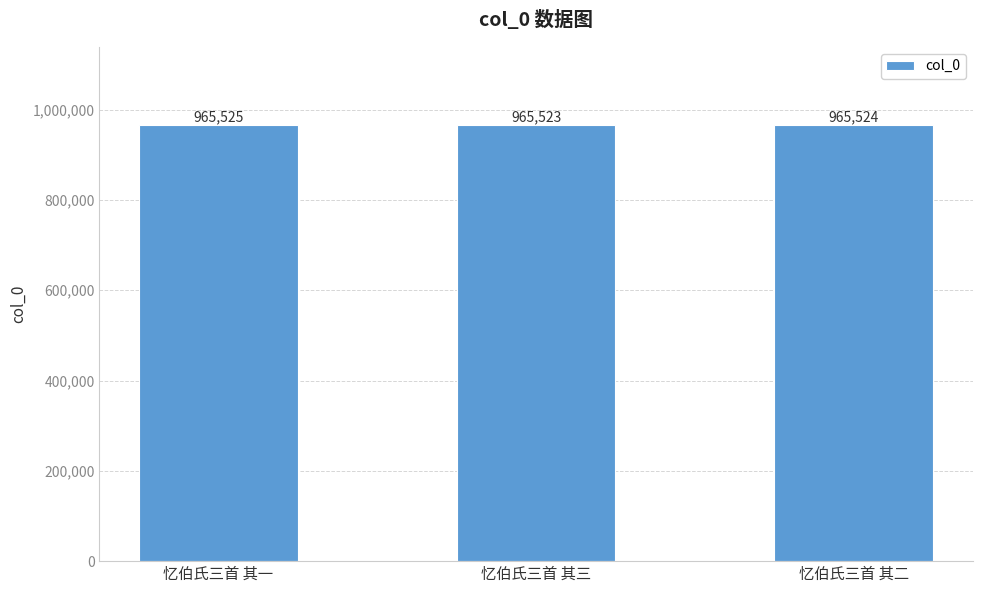

Where is the data nearest to the value 965524?

忆伯氏三首 其二